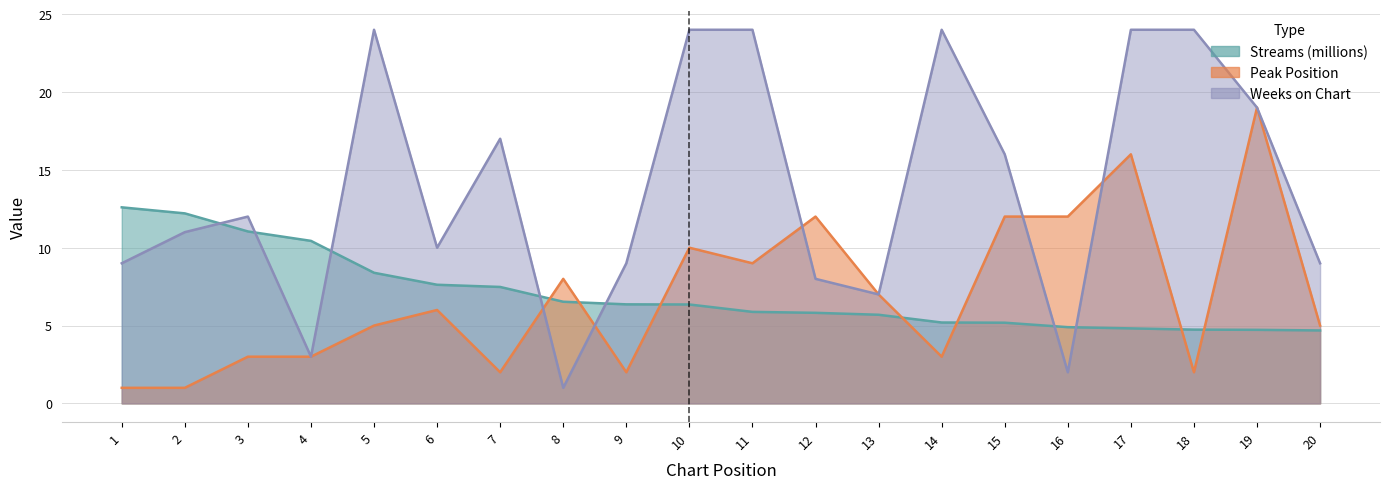

Reading left to right, what are all the values shown in this chart?

streams: 1=12.6	2=12.2	3=11.0	4=10.4	5=8.4	6=7.6	7=7.5	8=6.5	9=6.4	10=6.4	11=5.9	12=5.8	13=5.7	14=5.2	15=5.2	16=4.9	17=4.8	18=4.7	19=4.7	20=4.7
peak_position: 1=1.0	2=1.0	3=3.0	4=3.0	5=5.0	6=6.0	7=2.0	8=8.0	9=2.0	10=10.0	11=9.0	12=12.0	13=7.0	14=3.0	15=12.0	16=12.0	17=16.0	18=2.0	19=19.0	20=5.0
weeks_on_chart: 1=9.0	2=11.0	3=12.0	4=3.0	5=24.0	6=10.0	7=17.0	8=1.0	9=9.0	10=24.0	11=24.0	12=8.0	13=7.0	14=24.0	15=16.0	16=2.0	17=24.0	18=24.0	19=19.0	20=9.0